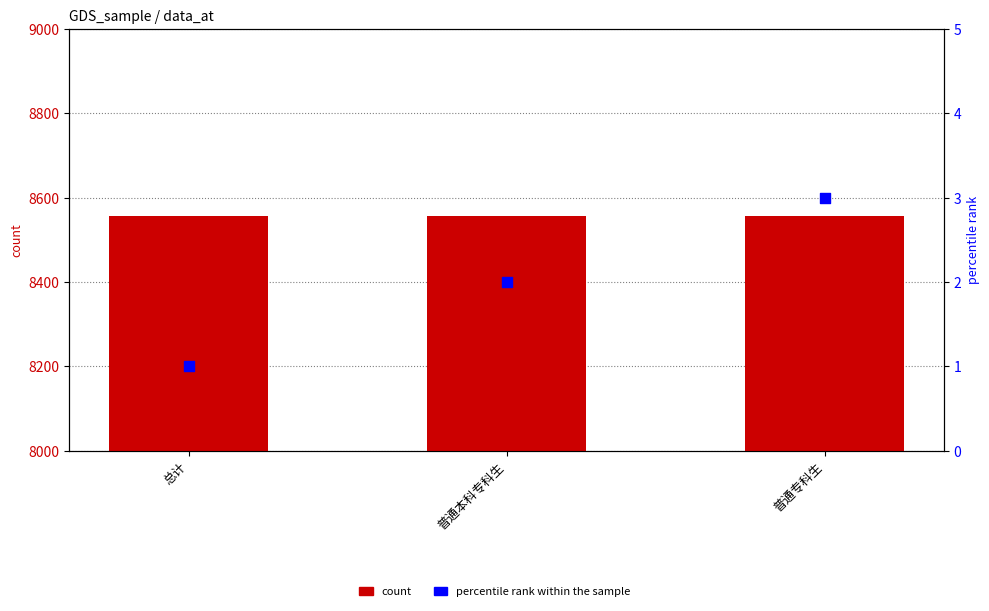

Is the value of percentile rank within the sample at 普通本科专科生 greater than the value of count at 普通本科专科生?

No